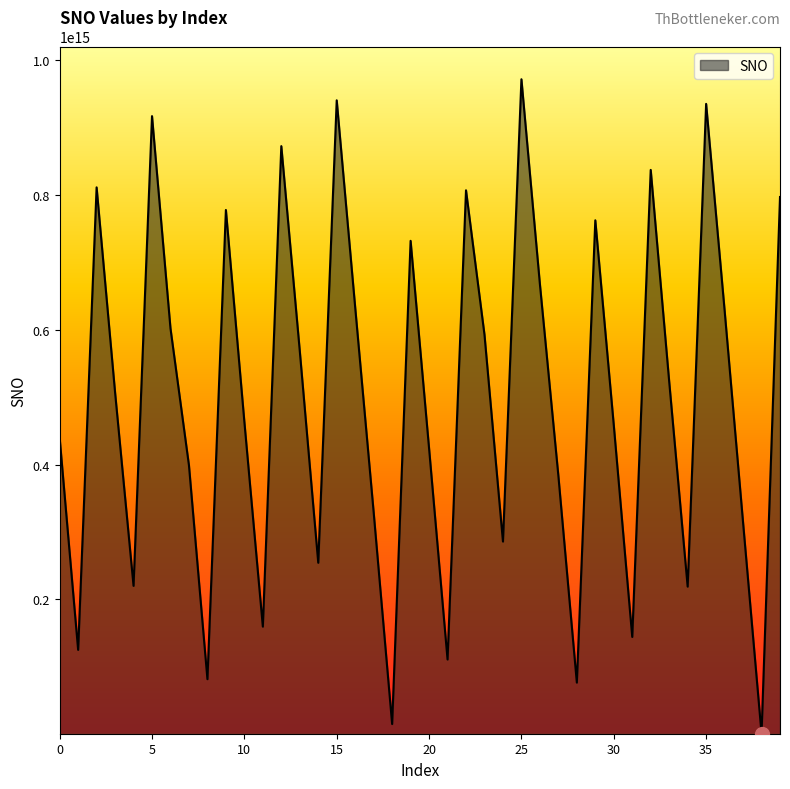

How many interior local valleys (lower than both neighbors) does the data have?

12